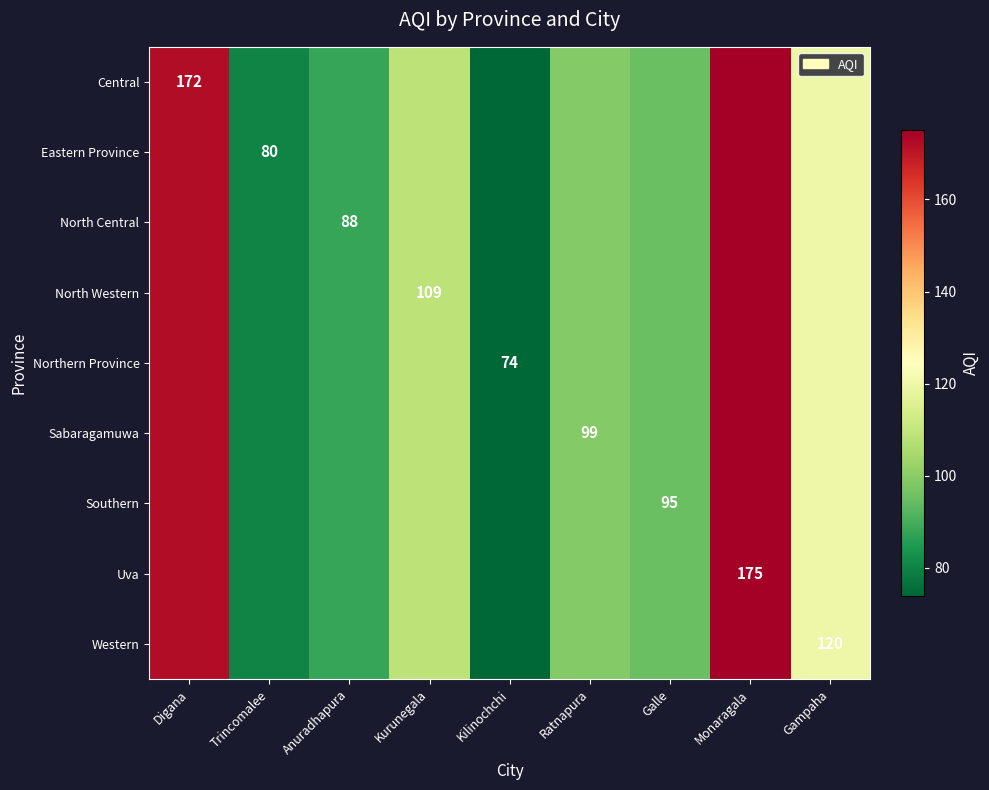

At how many categories does at least one series exceed 87?

7